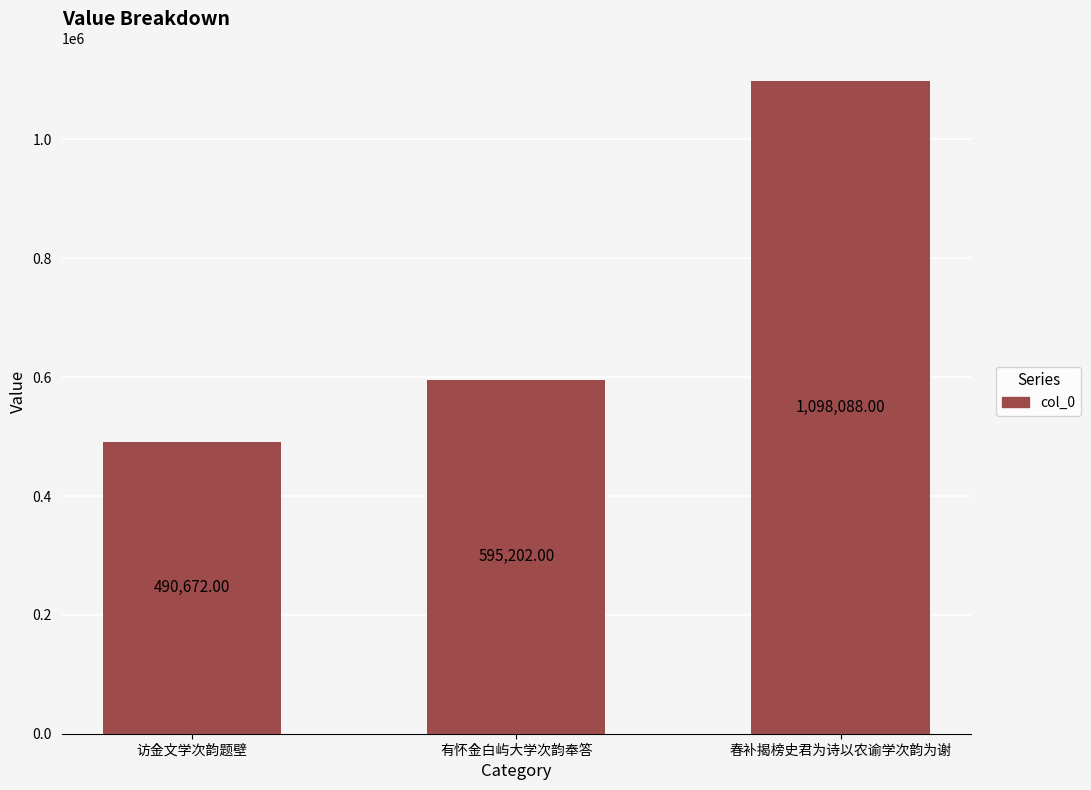

What is the ratio of the value at 春补揭榜史君为诗以农谕学次韵为谢 to the value at 访金文学次韵题壁?

2.2